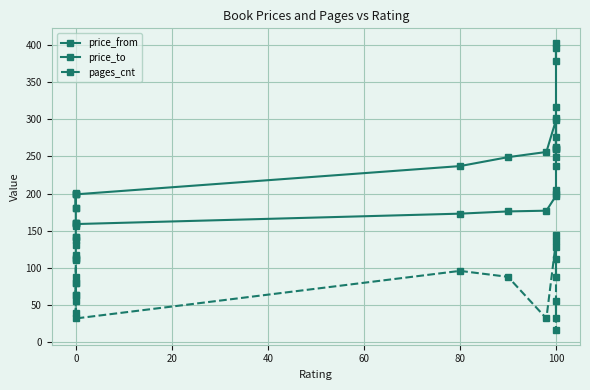

True or false: pages_cnt and price_from cross at least once.

False